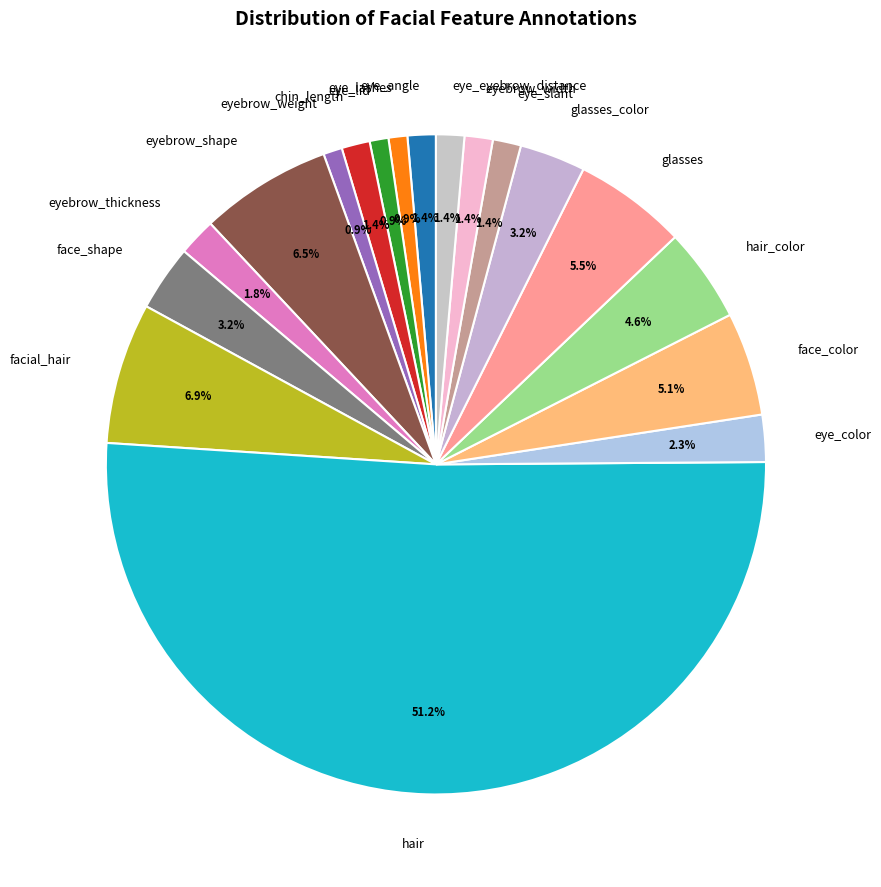

What is the majority slice?

hair